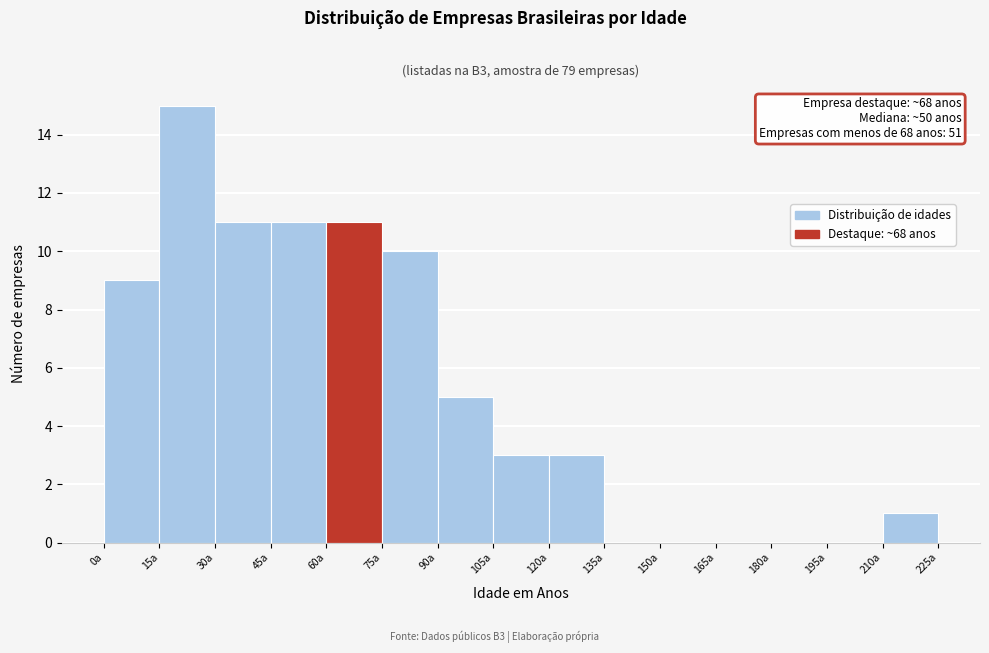

Over which range of the x-axis is the bar tallest?

15 to 30